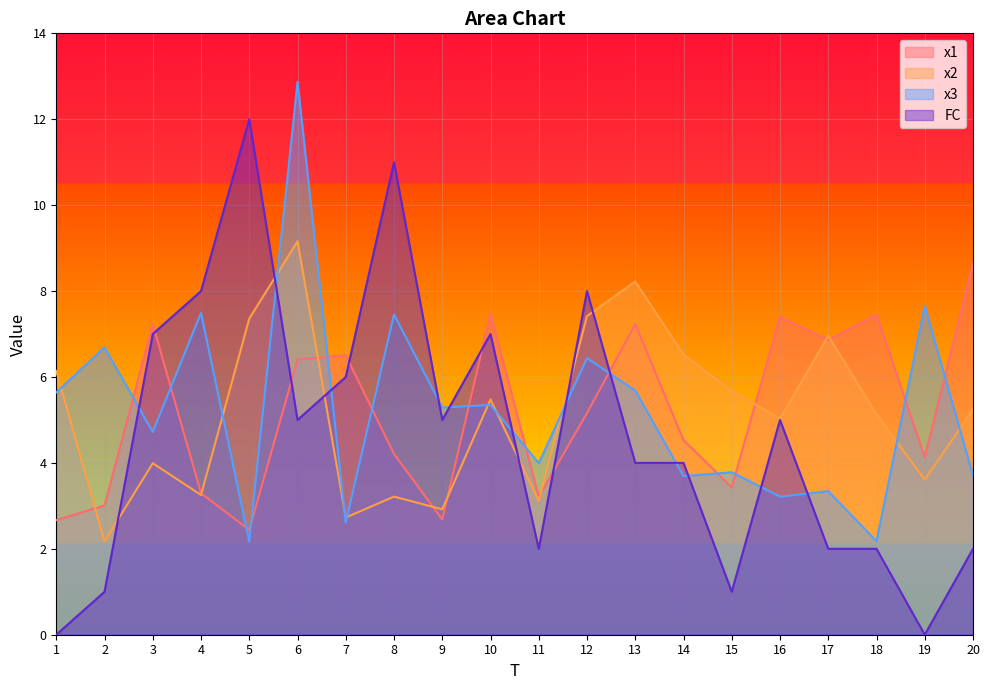

Where is the first local minimum for x1?

5